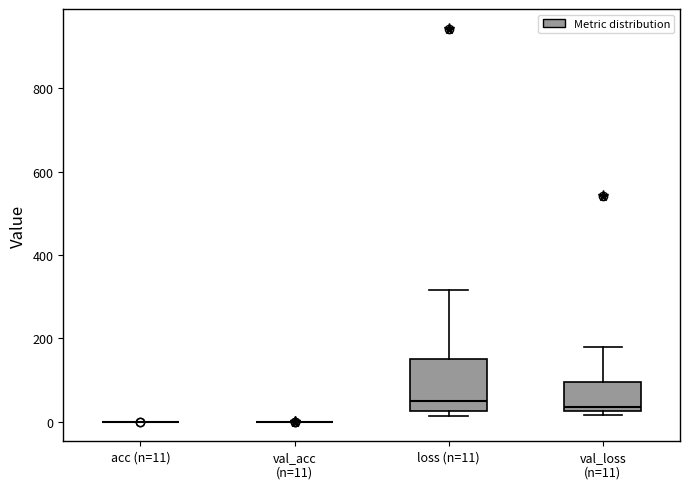

Reading left to right, read every box against the y-axis: the position of its median line, the range the box covers, and the ends of its whiskers. The values are not printed on the chart, so give them approximately, as read against the axis.

acc (n=11): box collapsed to a line at 0, whiskers 0 to 0
val_acc (n=11): box collapsed to a line at 0, whiskers 0 to 0
loss (n=11): median 60, box 20 to 160, whiskers 20 (just below the box's lower edge) to 320
val_loss (n=11): median 40, box 20 to 100, whiskers 20 (just below the box's lower edge) to 180